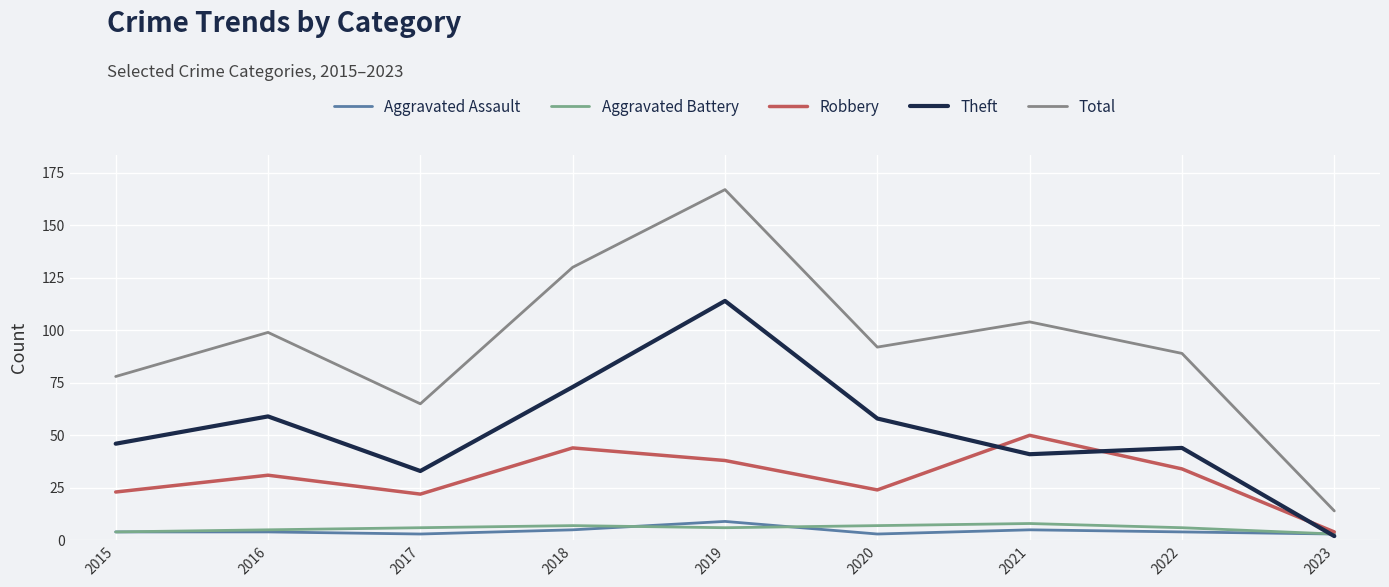

Is the value of Aggravated Battery at 2016 greater than the value of Robbery at 2020?

No